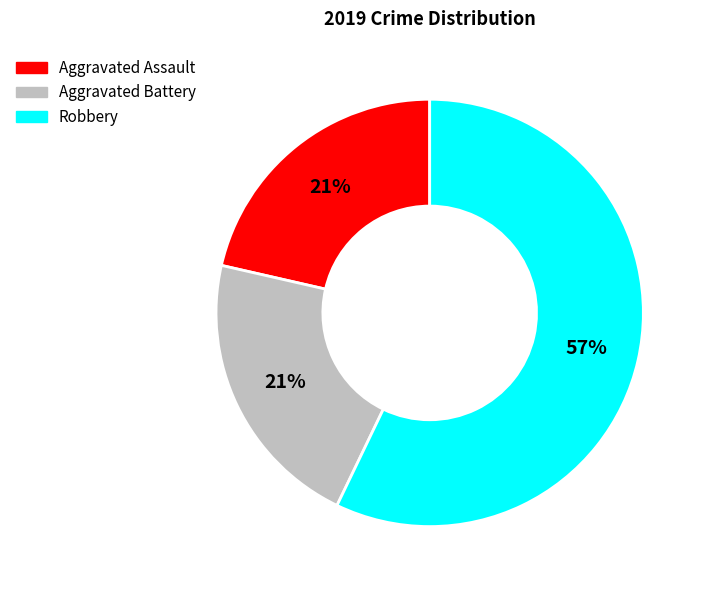

How many slices are in this pie chart?

3